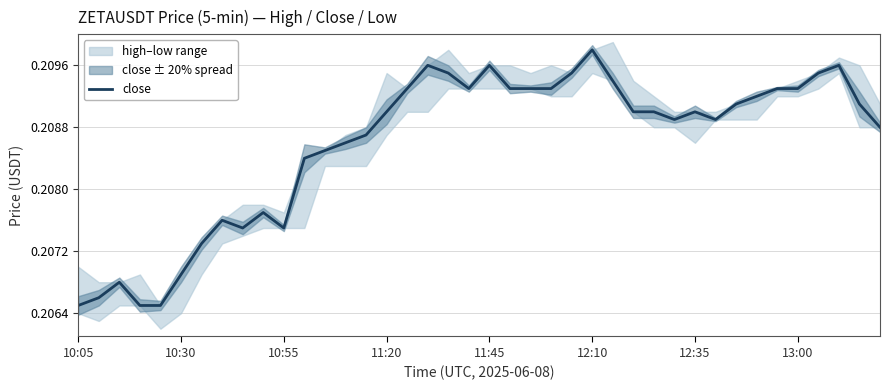

How many data points does each series have?

40